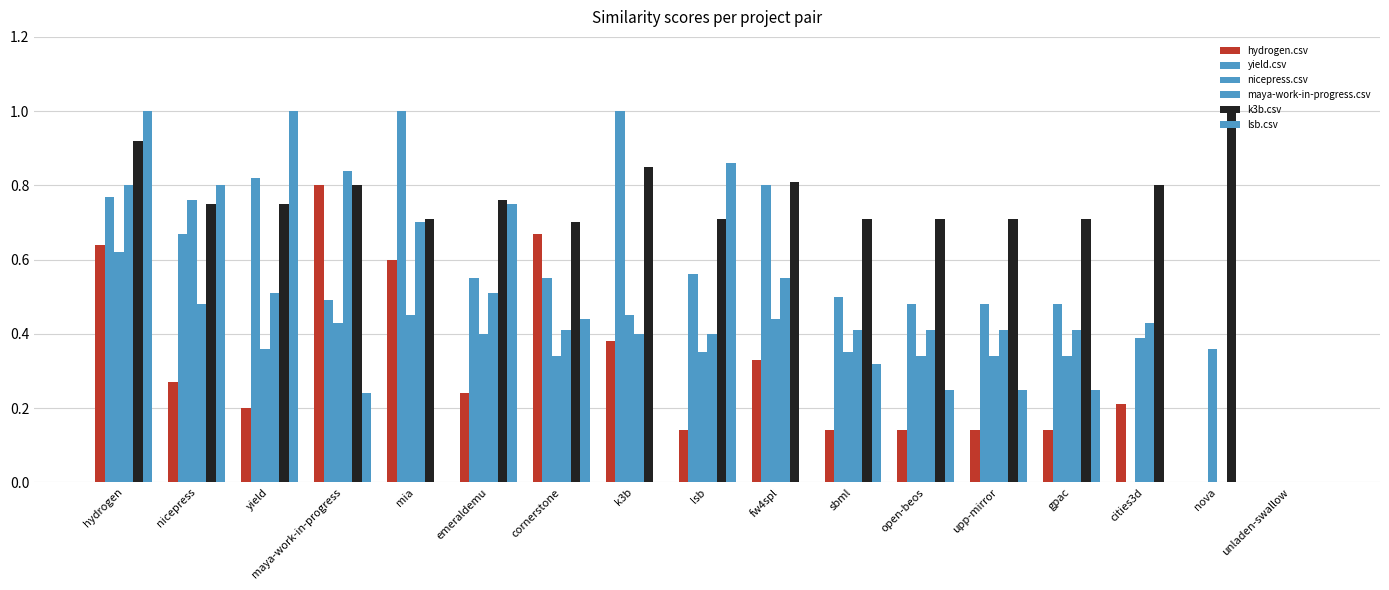

The yield.csv series shows 1.0 at k3b. True or false?

True